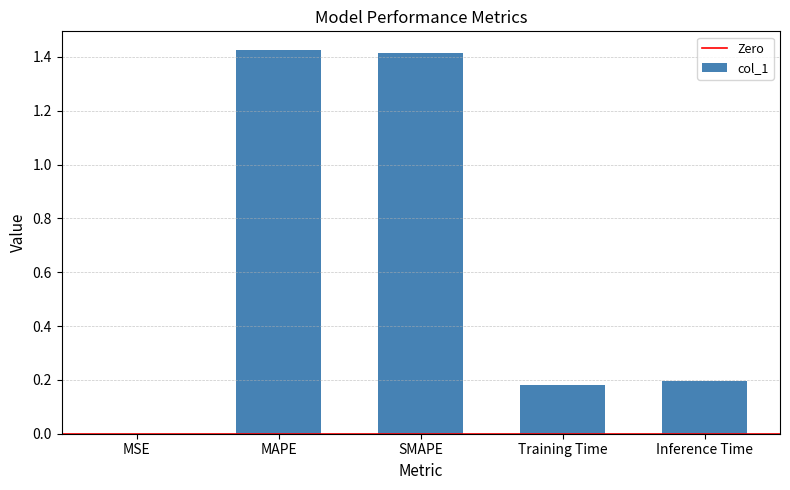

The value at MAPE is 1.9. True or false?

False